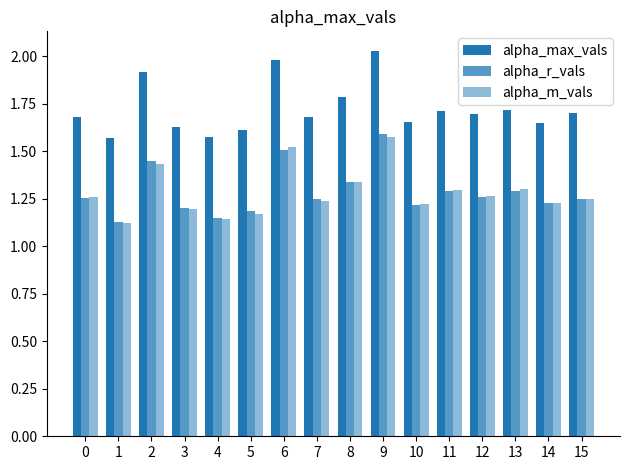

Are the bars horizontal?

No